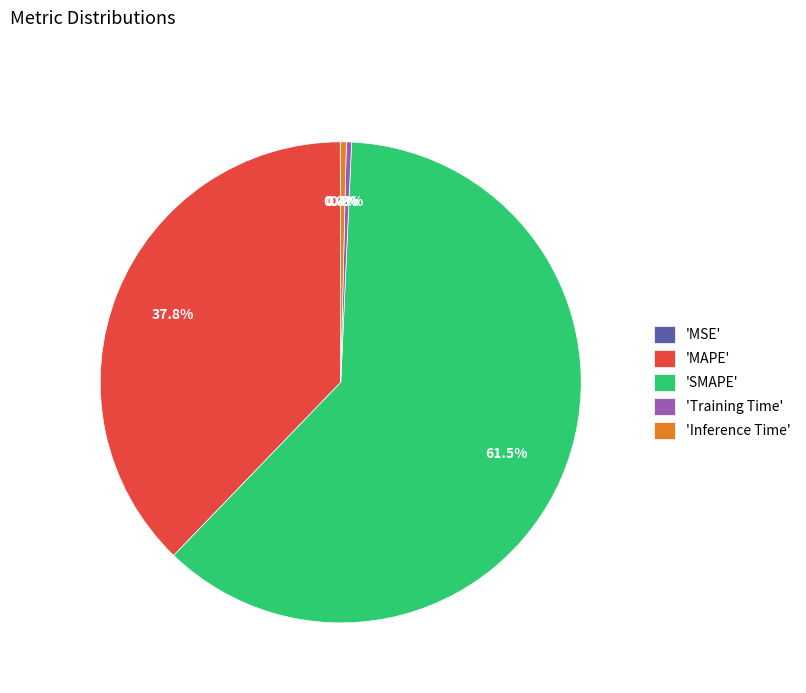

What percentage is NOT represented by 'Training Time'?

99.7%